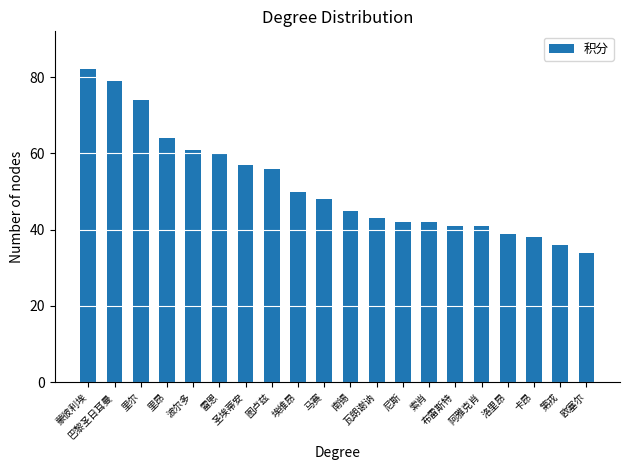

What is the value of the 10th bar from the left?

48